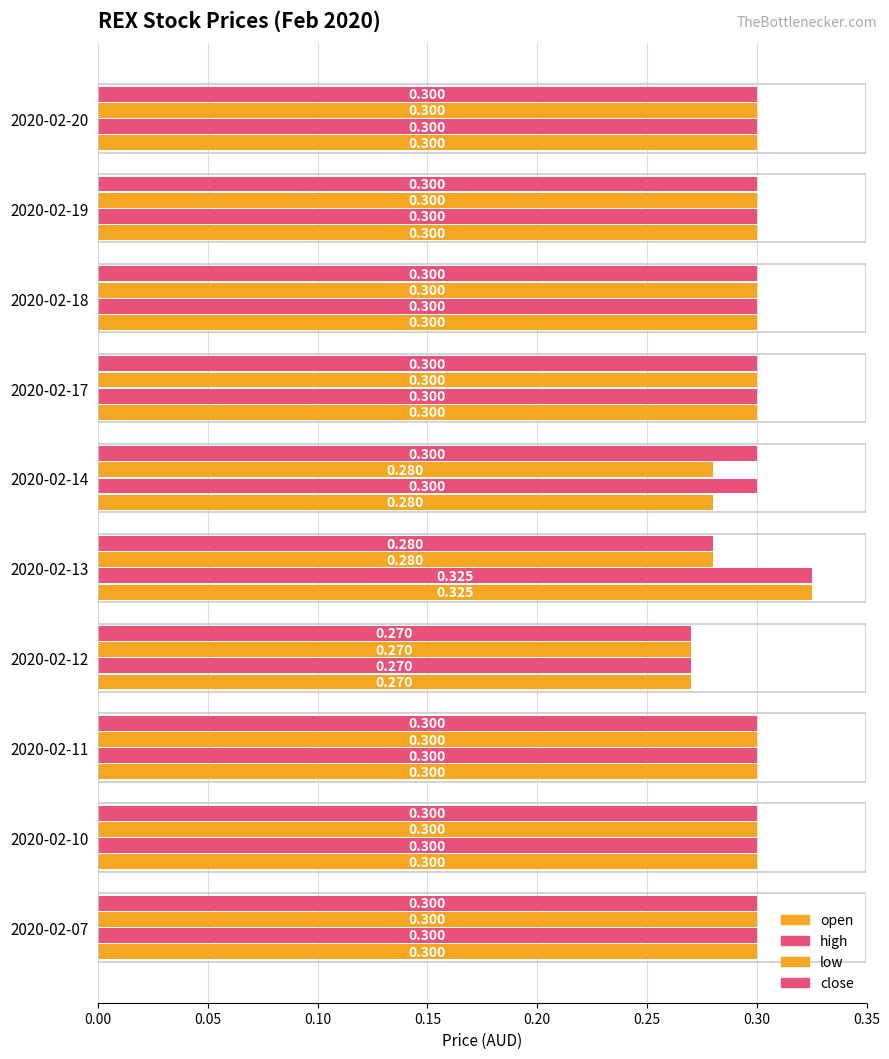

What is the average value of the open series?

0.3